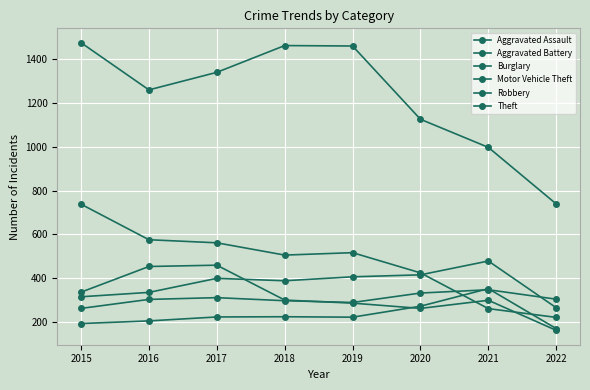

Reading left to right, list all the values displayed in this chart.

Aggravated Assault: 194	206	224	225	223	273	353	171
Aggravated Battery: 316	336	400	389	407	416	479	266
Burglary: 738	576	562	506	517	425	262	222
Motor Vehicle Theft: 263	304	312	298	290	333	348	305
Robbery: 337	454	460	301	287	263	300	163
Theft: 1474	1259	1339	1461	1459	1125	997	739